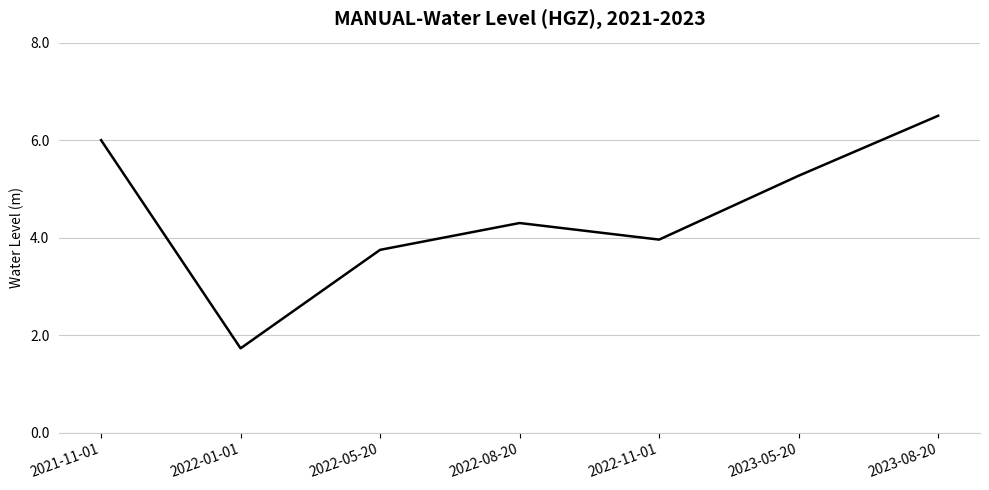

What position from the left is 2022-11-01?

5